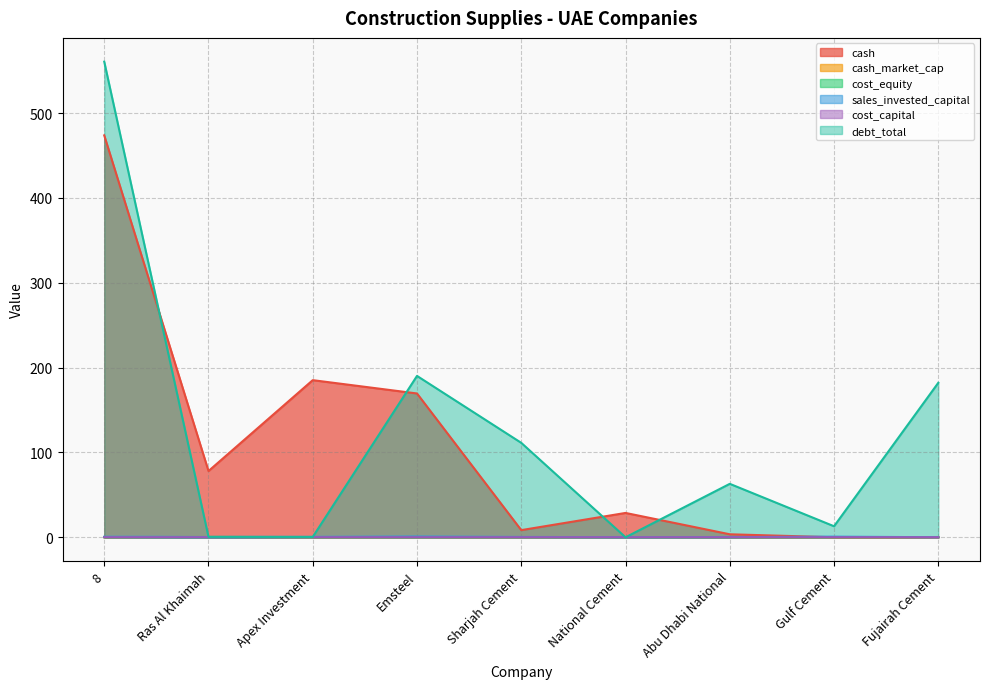

How many lines are shown in the chart?

6